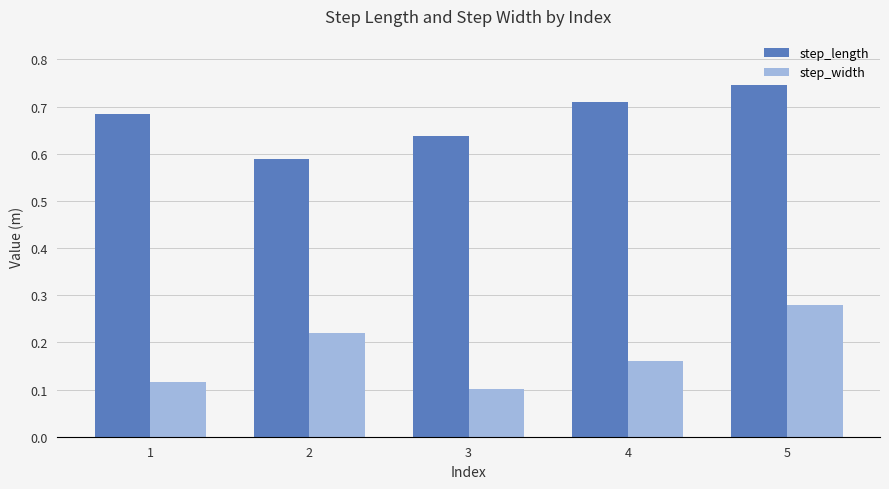

Which series has the largest total across all categories?

step_length